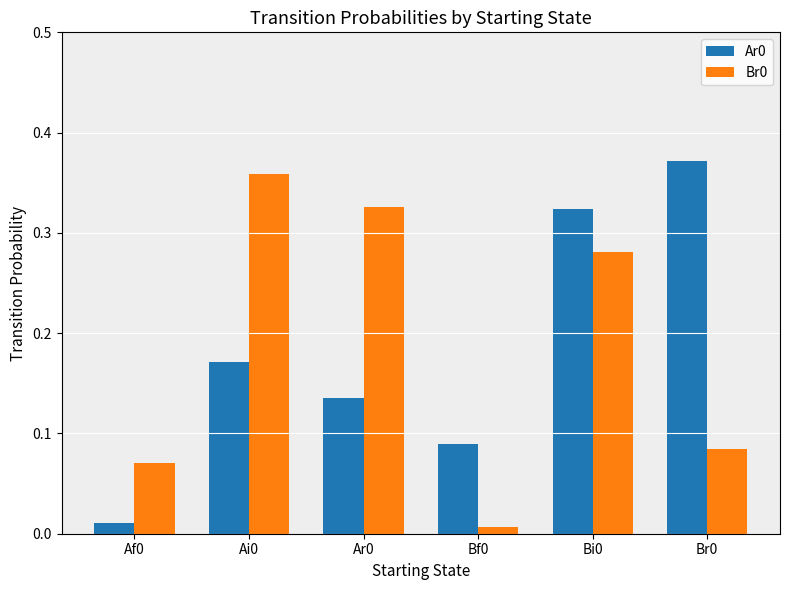

The value of Br0 at Ar0 is 0.5. True or false?

False